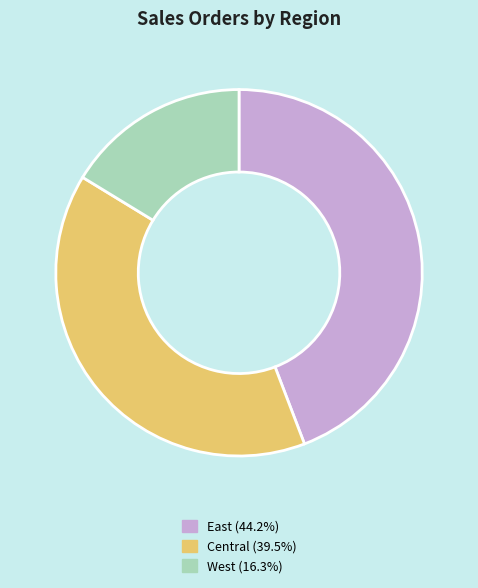

Do East and West together represent more than half of the pie?

Yes